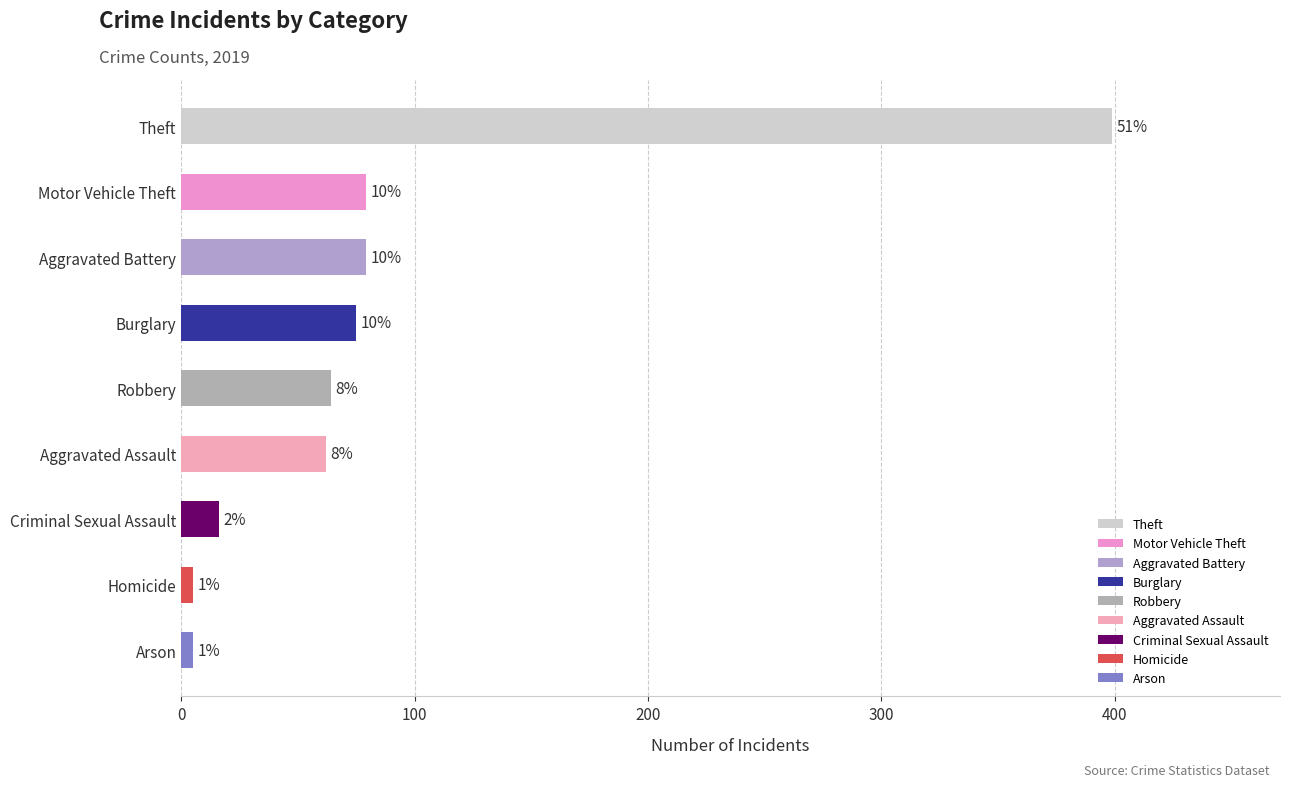

List the labels in order of value, smallest first.

Arson, Homicide, Criminal Sexual Assault, Aggravated Assault, Robbery, Burglary, Aggravated Battery, Motor Vehicle Theft, Theft